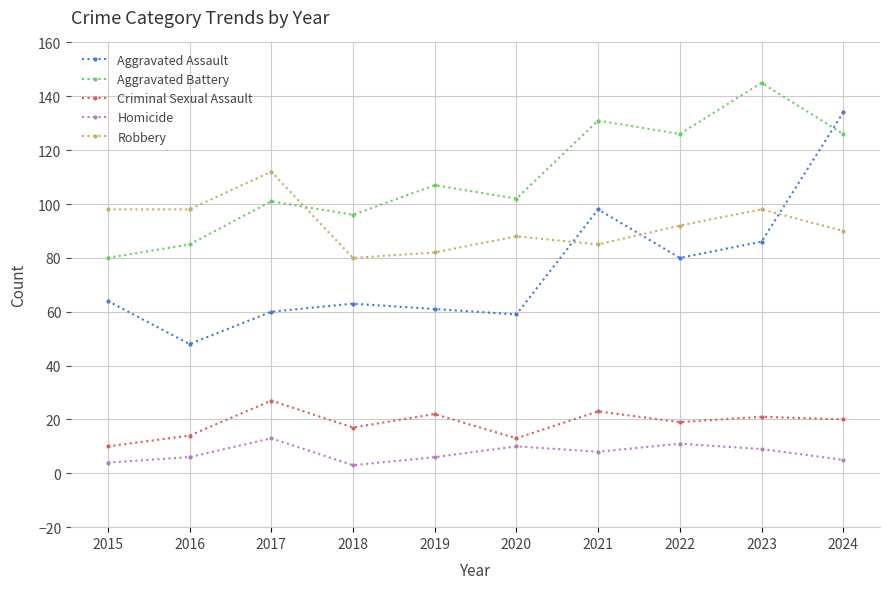

In Aggravated Battery, how many points are higher than both neighbors (excluding endpoints)?

4